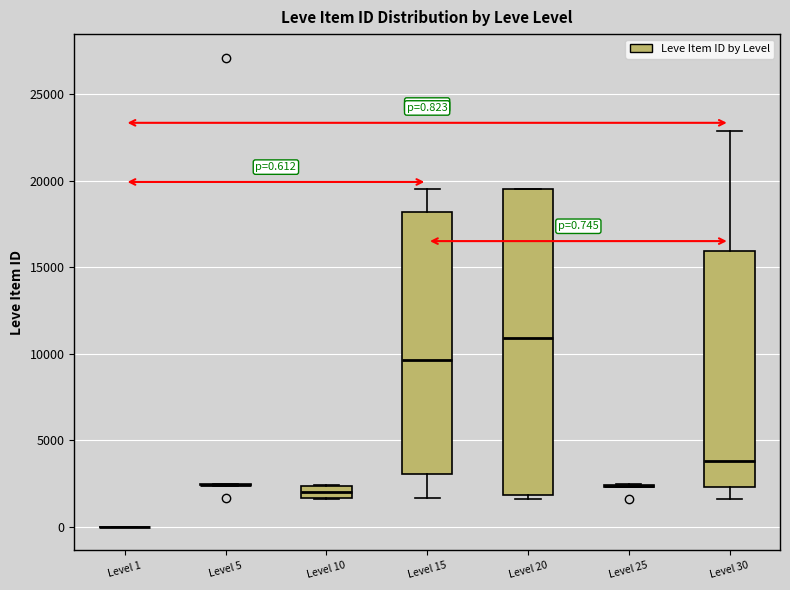

Comparing the boxes themselves (not the whiskers), which one is the tallest?

Level 20